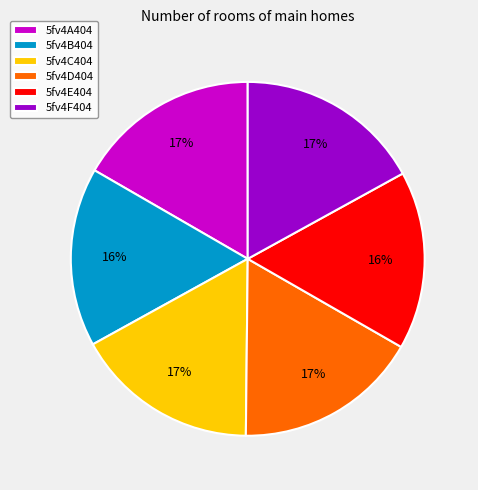

Which has a higher value, 5fv4F404 or 5fv4B404?

5fv4F404